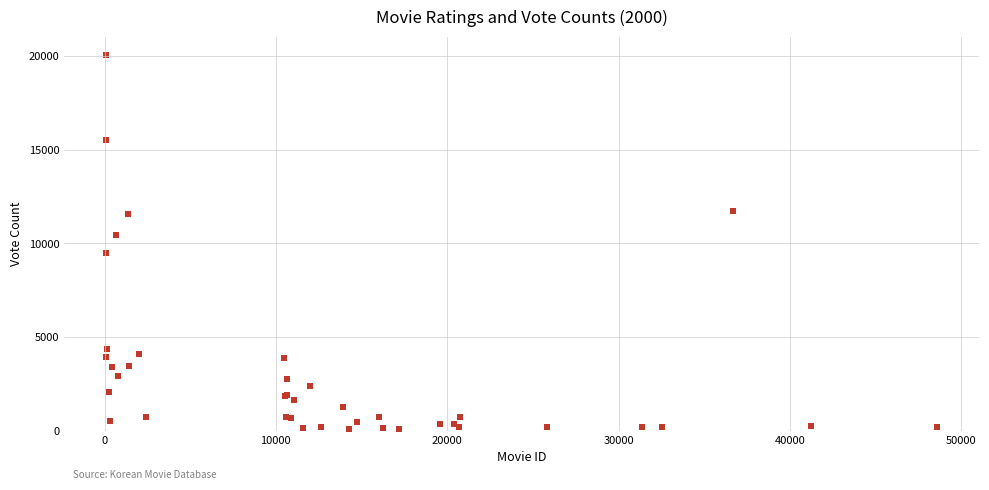

What Y value in the scatter plot is closest to 10066?

10453